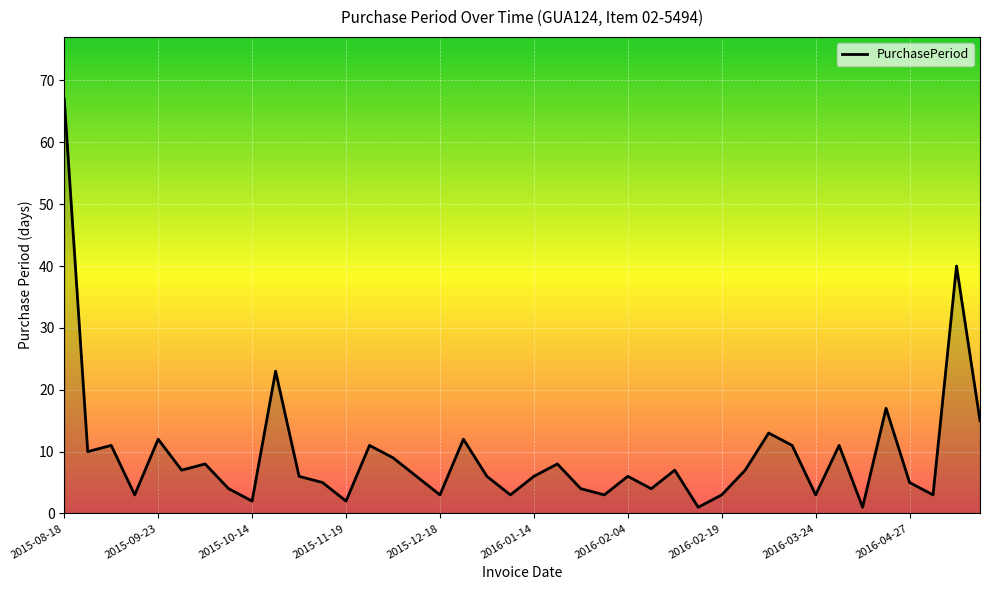

What is the greatest value displayed?

67